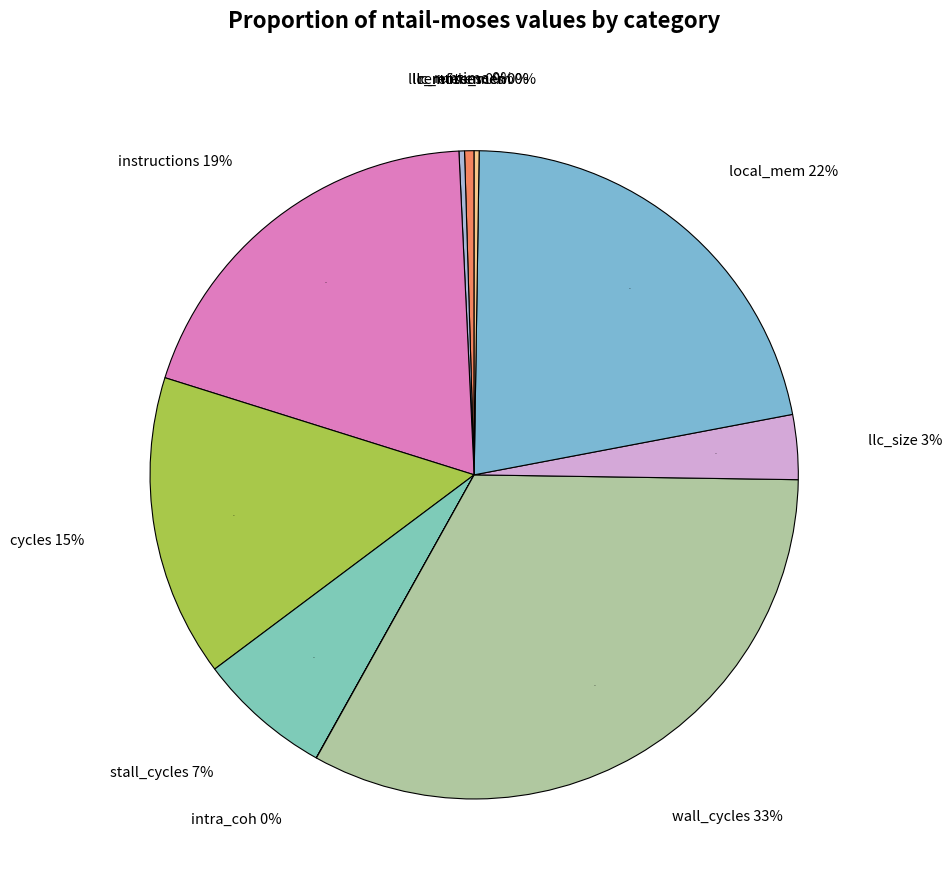

What is the largest slice in the pie chart?

wall_cycles